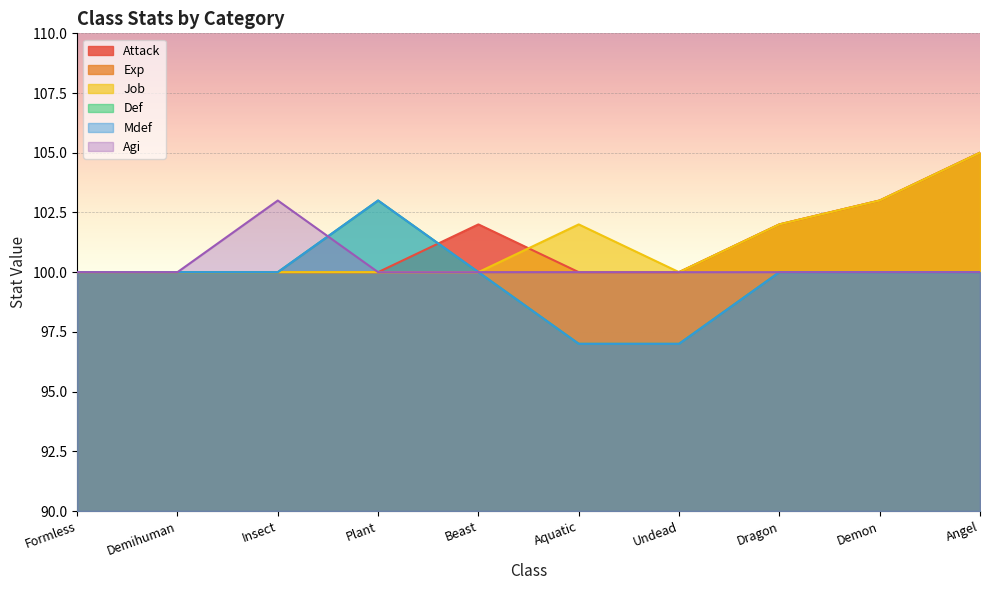

Where is the first local maximum for Agi?

Insect